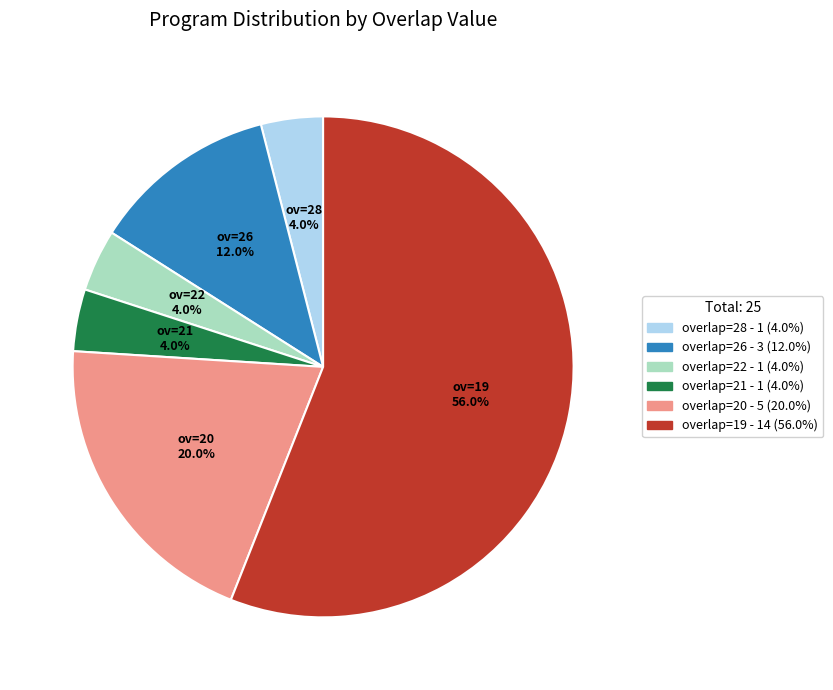

What percentage is NOT represented by overlap=21 - 1 (4.0%)?

96.0%